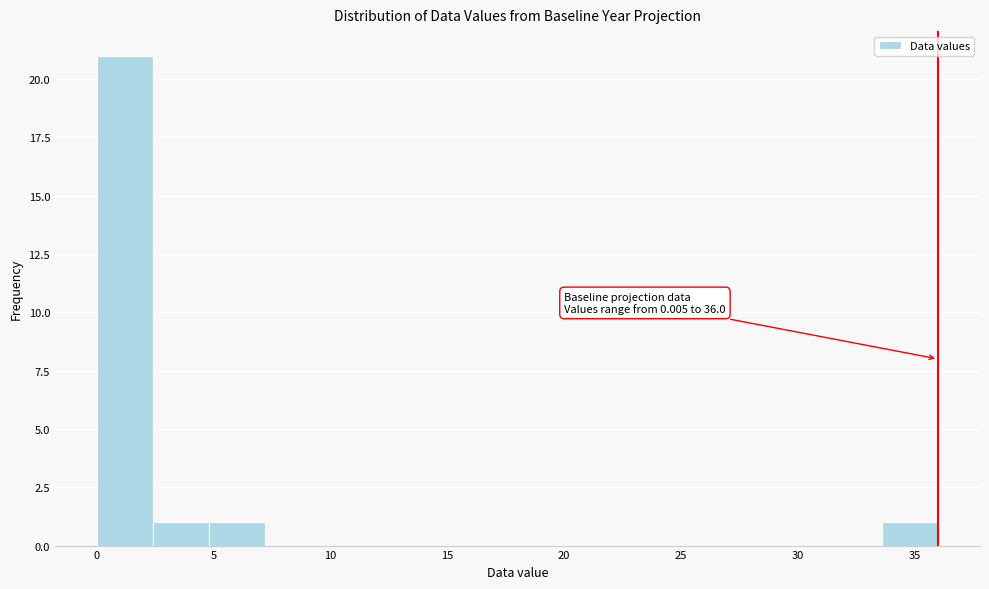

Which range on the x-axis has the tallest bar?

0.0 to 2.5